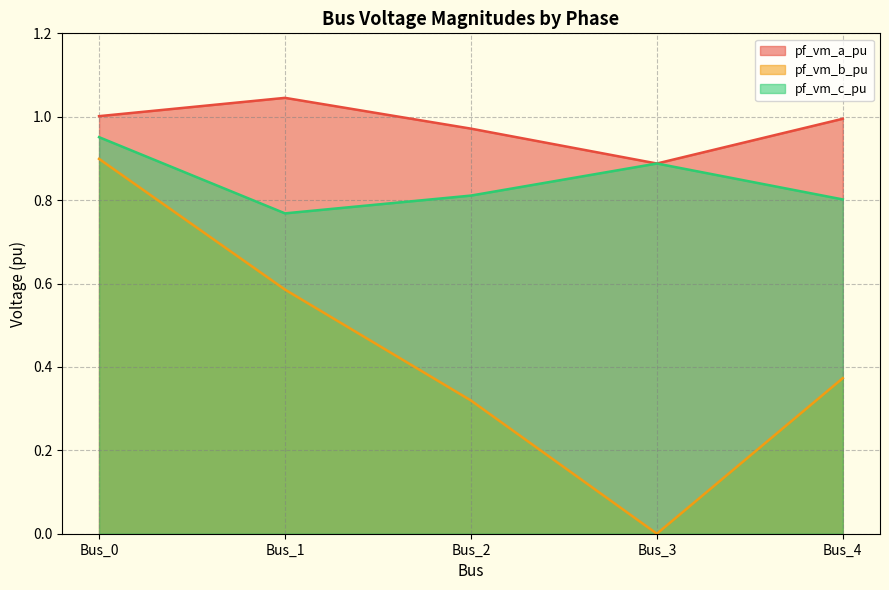

Reading right to left, what are all the values shown in this chart?

pf_vm_a_pu: 1.0	0.9	1.0	1.0	1.0
pf_vm_b_pu: 0.4	0.0	0.3	0.6	0.9
pf_vm_c_pu: 0.8	0.9	0.8	0.8	1.0